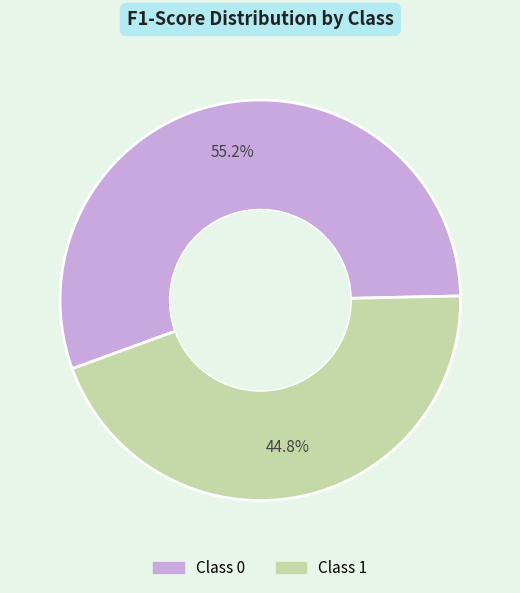

To the nearest percent, what is the average slice percentage?

50%